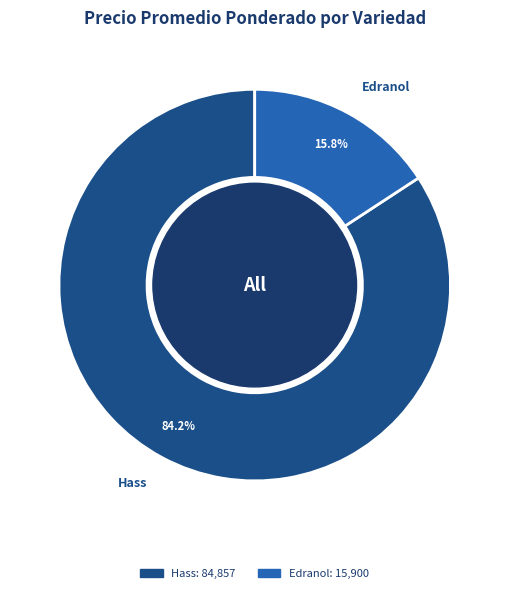

Is there any slice that represents more than half of the pie?

Yes